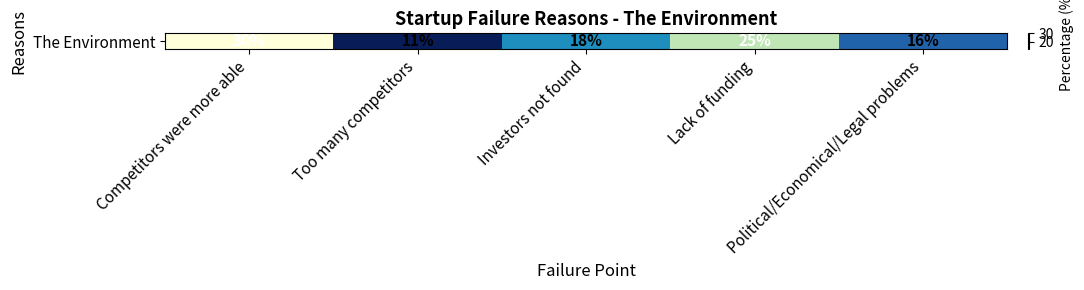

At which label does the data first exceed 18?

Competitors were more able